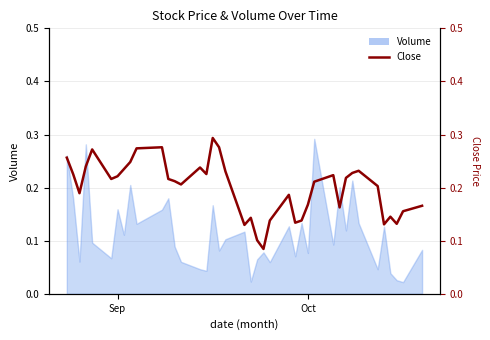

The chart shows a value of 0.2 at 3. True or false?

False